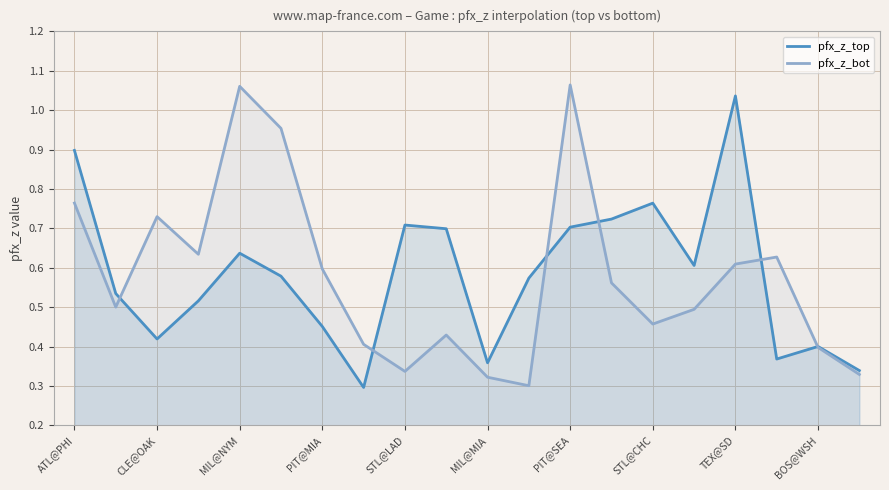

Between 13 and ATL@PHI, which is larger?

ATL@PHI